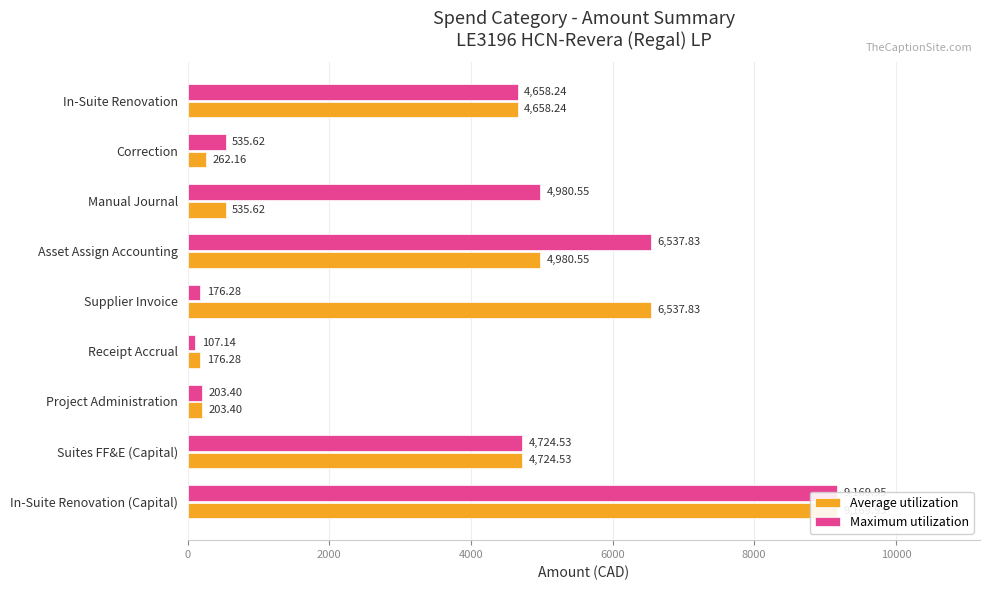

What is the approximate value of Average utilization at In-Suite Renovation (Capital)?

9170.0